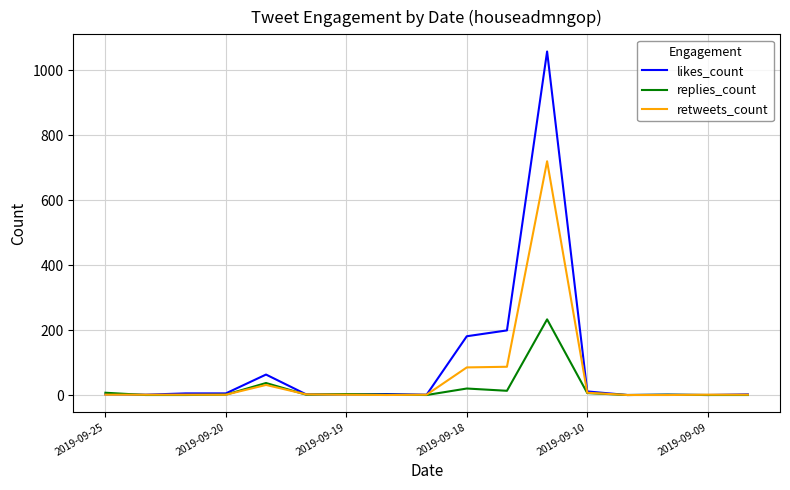

What is the difference between the second highest and minimum values in the likes_count series?

199